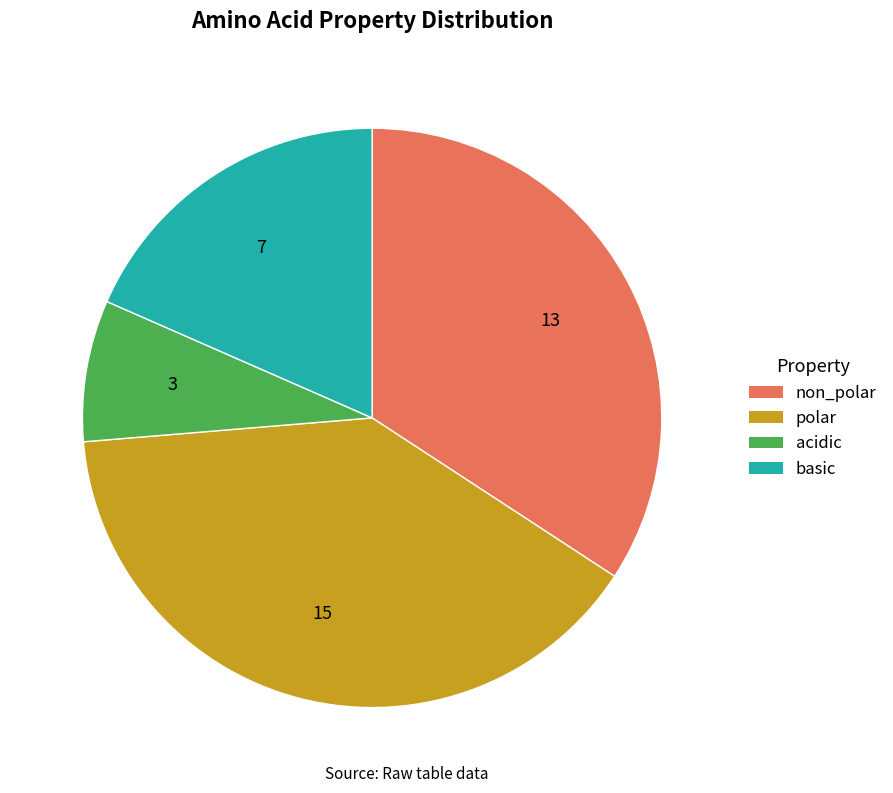

Do polar and acidic together represent more than half of the pie?

No